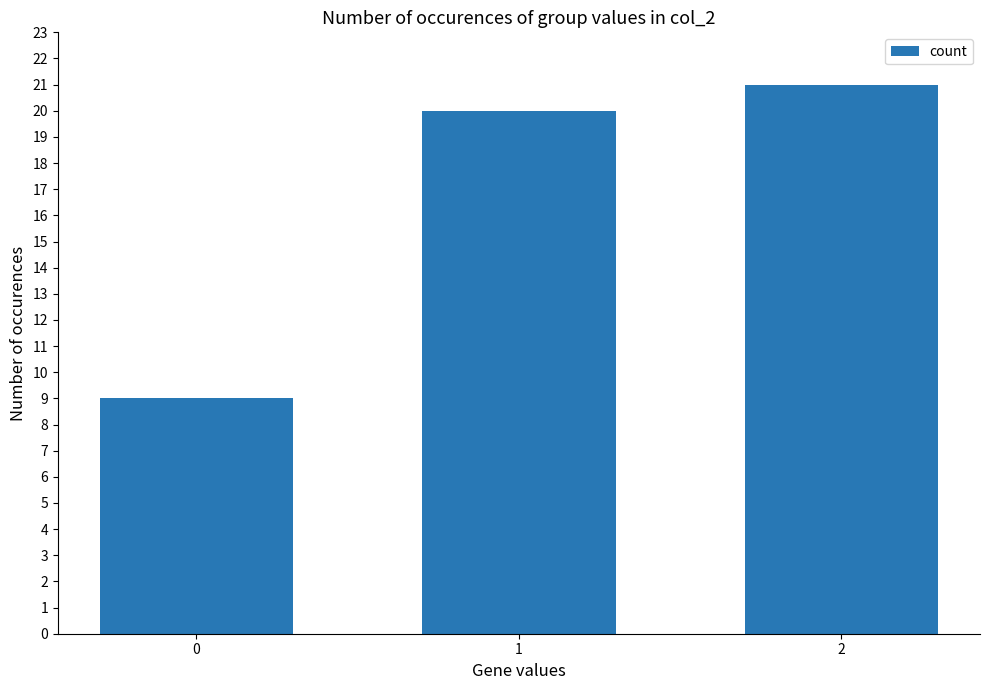

Rank the categories by value from lowest to highest.

0, 1, 2